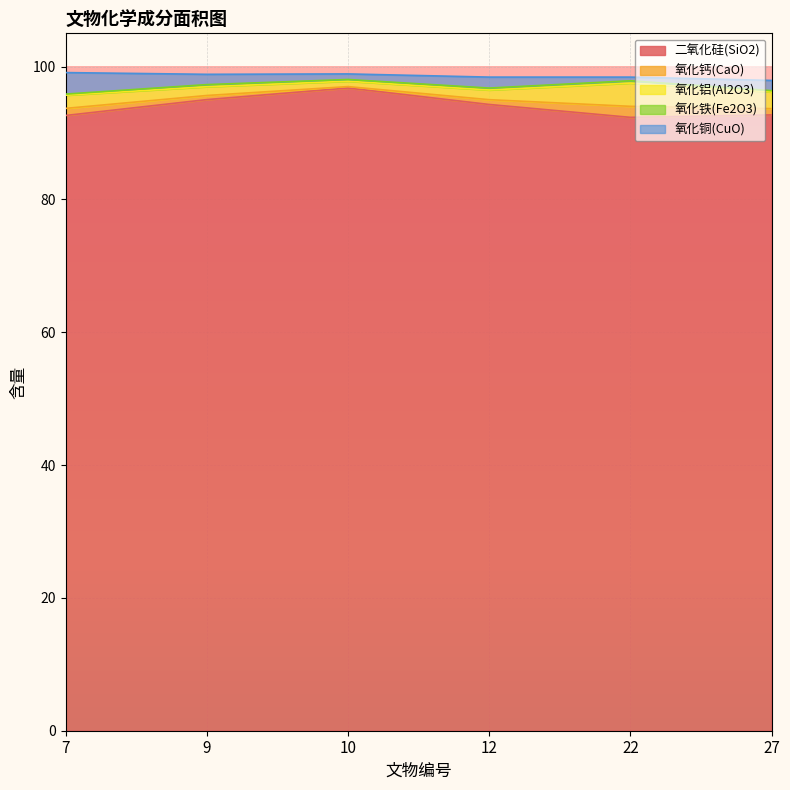

What are all the series names shown in the legend?

二氧化硅(SiO2), 氧化钙(CaO), 氧化铝(Al2O3), 氧化铁(Fe2O3), 氧化铜(CuO)